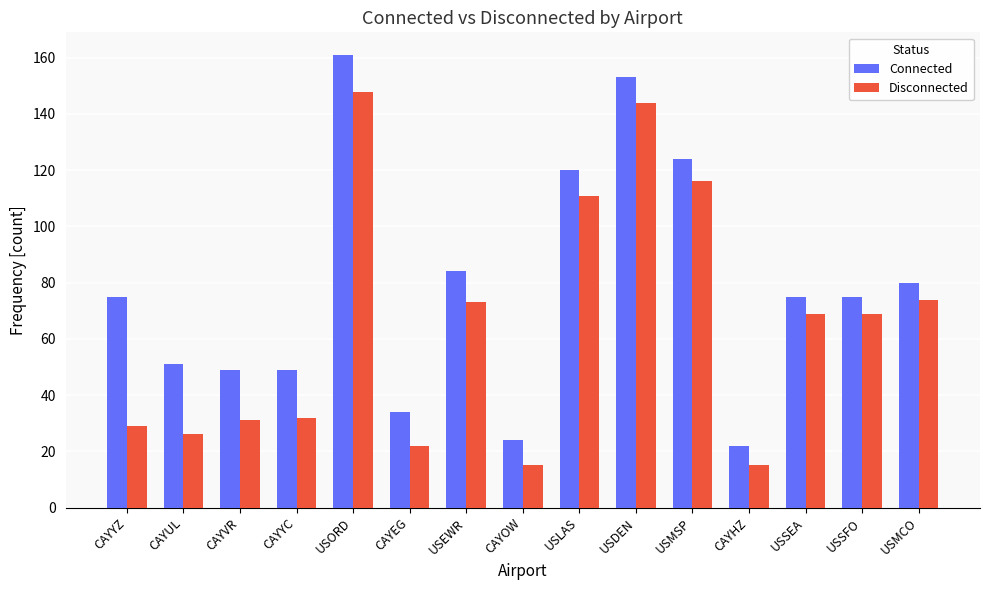

Are the bars horizontal?

No